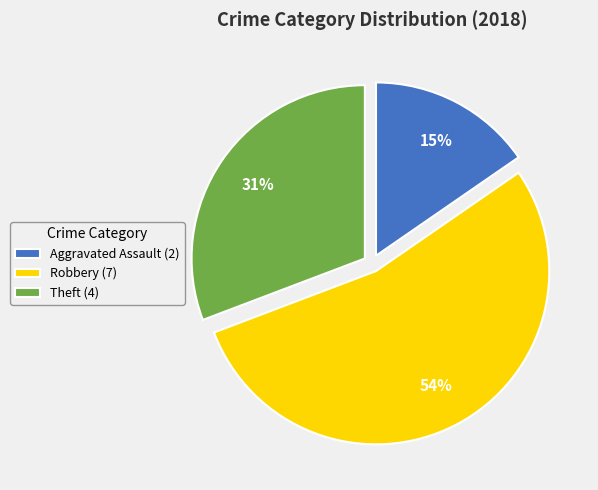

To the nearest percent, what is the combined percentage of Robbery (7) and Theft (4)?

85%